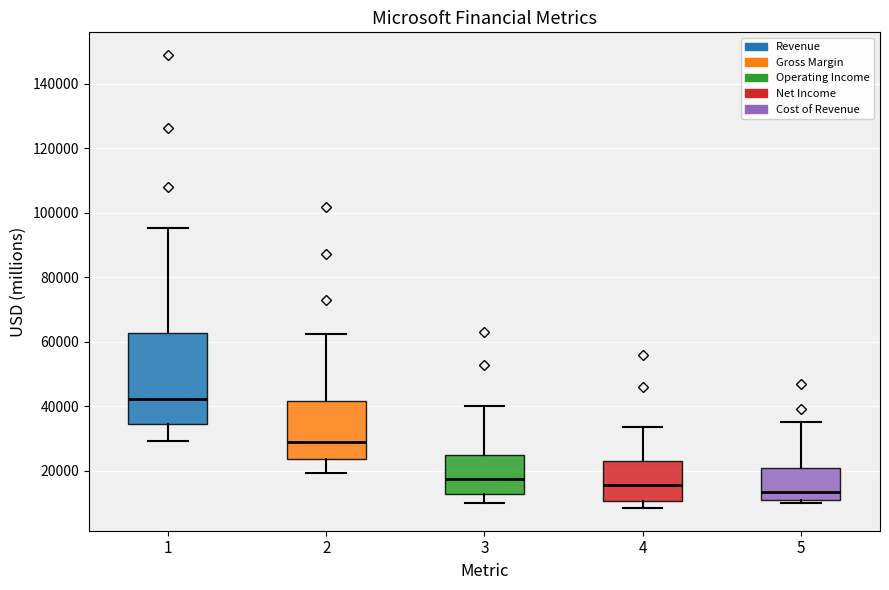

Reading left to right, transcribe this box plot: for each box, give where its median line is, the range the box spans, and where its two whiskers end, as read against the y-axis. The values are not printed on the chart, so give them approximately, as read against the axis.

1: median 42000, box 34000 to 62000, whiskers 30000 to 96000
2: median 28000, box 24000 to 42000, whiskers 20000 to 62000
3: median 18000, box 12000 to 24000, whiskers 10000 to 40000
4: median 16000, box 10000 to 22000, whiskers 8000 to 34000
5: median 14000, box 10000 to 20000, whiskers 10000 (just below the box's lower edge) to 36000